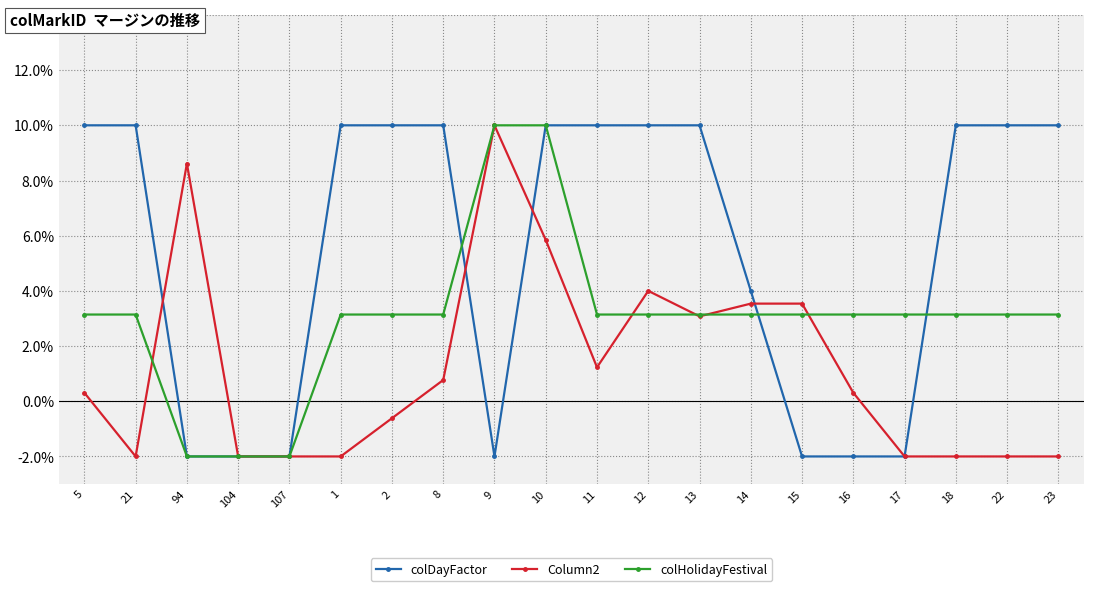

The value of colDayFactor at 2 is 3.8. True or false?

False